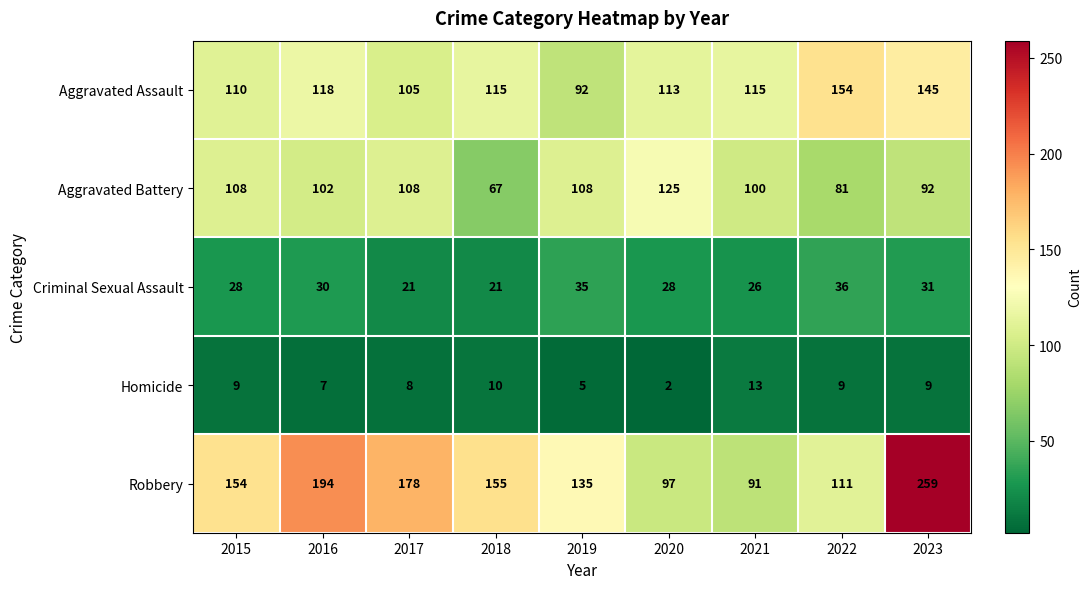

What is the average value of the Homicide series?

8